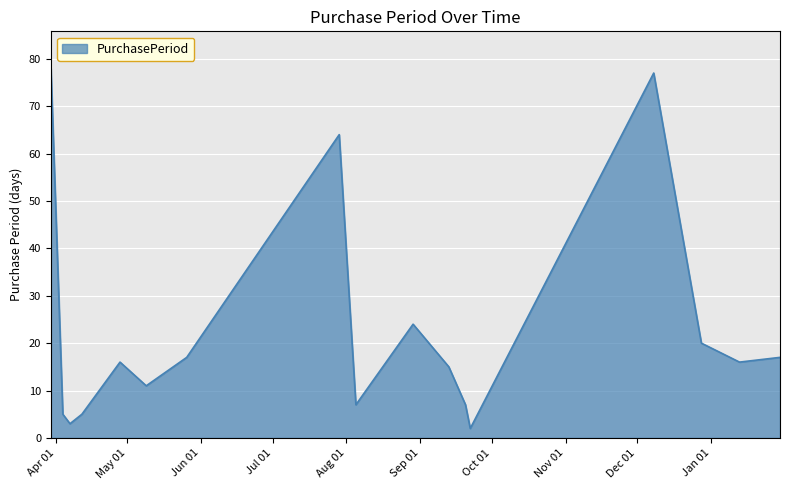

What is the maximum value shown in the chart?

78